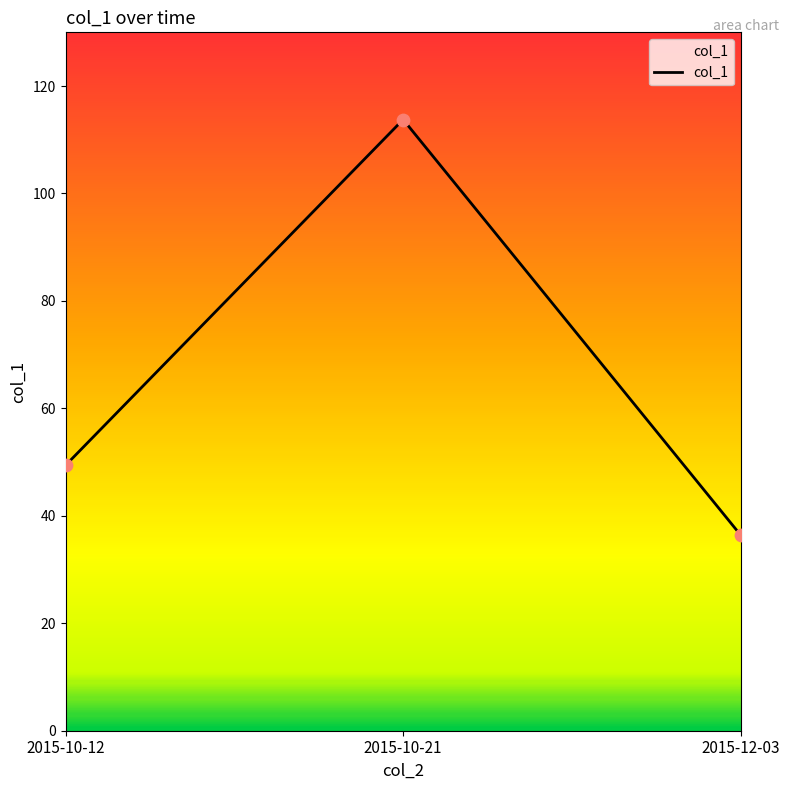

Between 2015-12-03 and 2015-10-12, which is larger?

2015-10-12